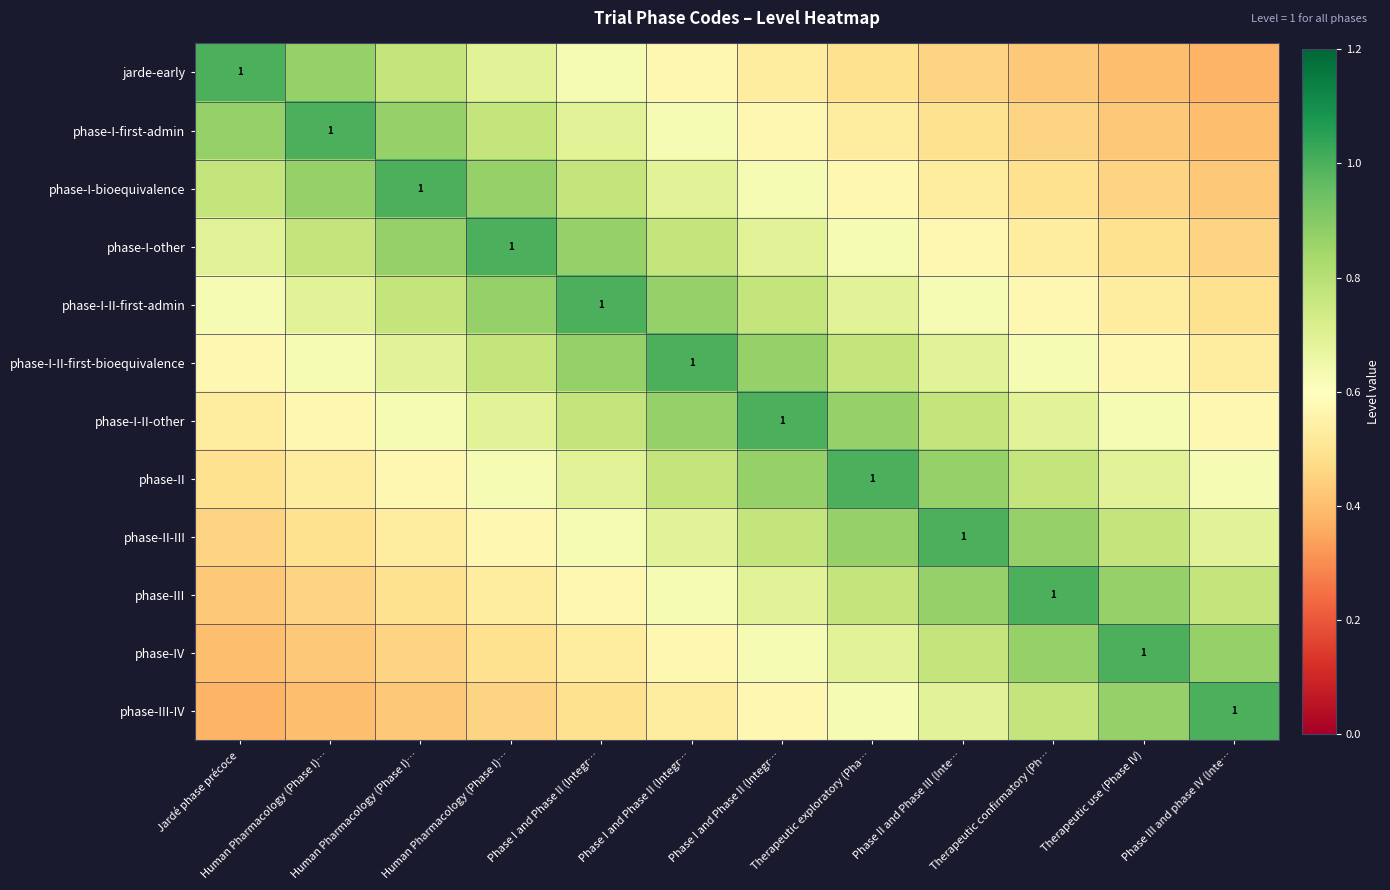

What is the difference between the maximum and second lowest values in the phase-IV series?

0.6